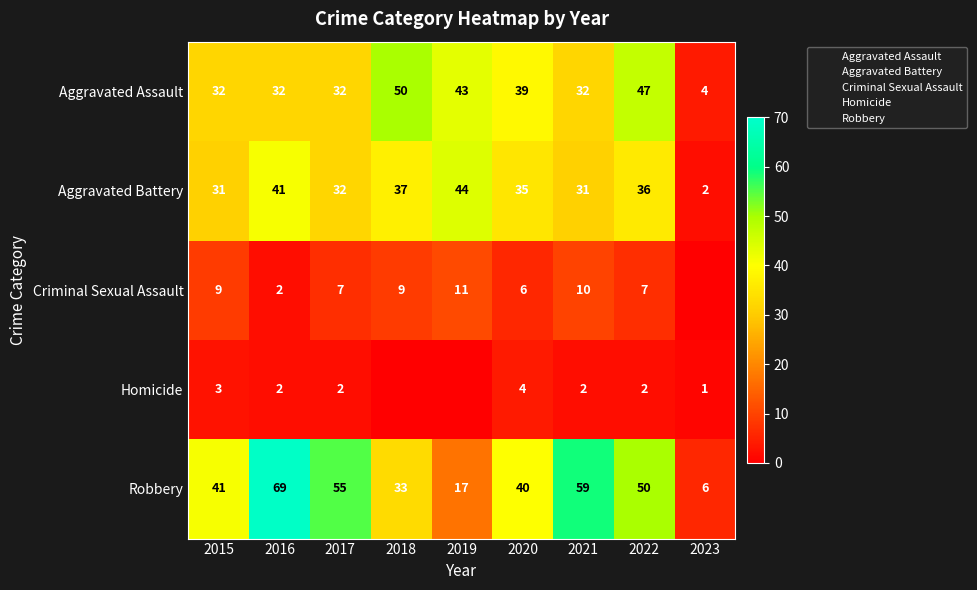

At which category does the chart reach its minimum across all series?

2023